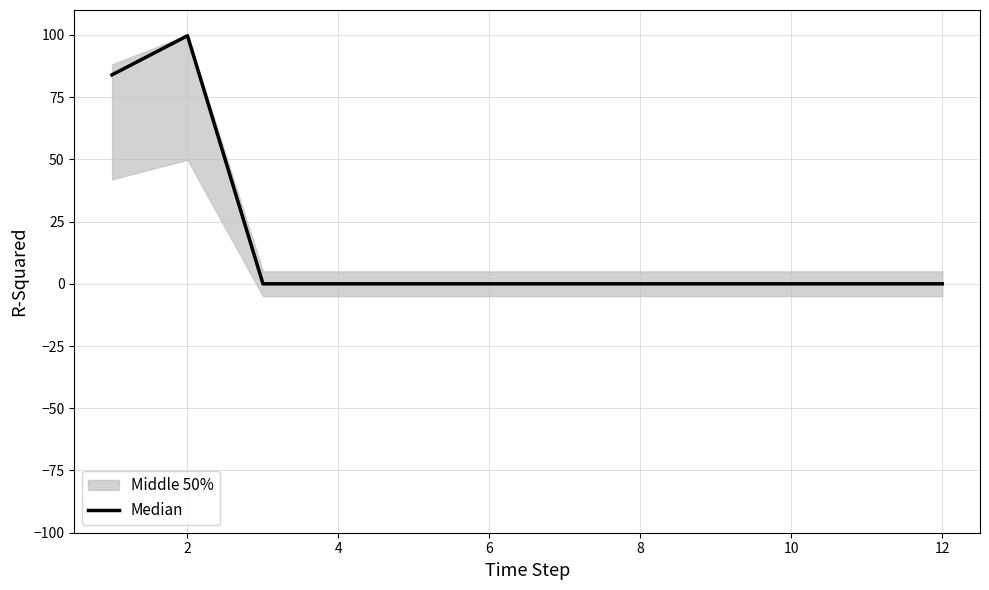

How many interior local peaks (higher than both neighbors) does the data have?

1